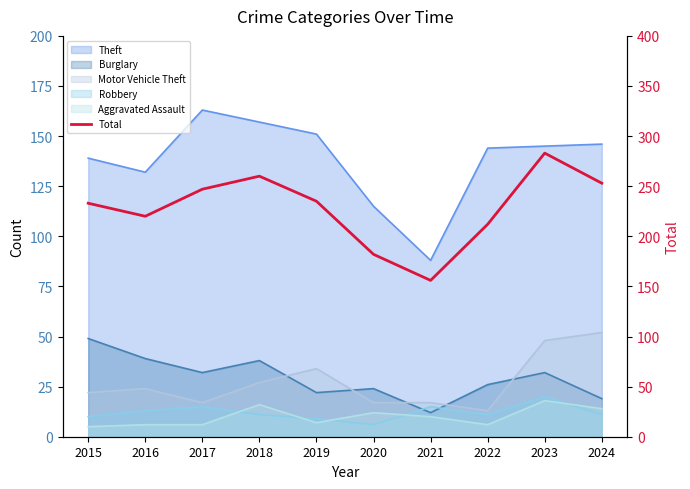

The chart shows a value of 366 at 2016. True or false?

False